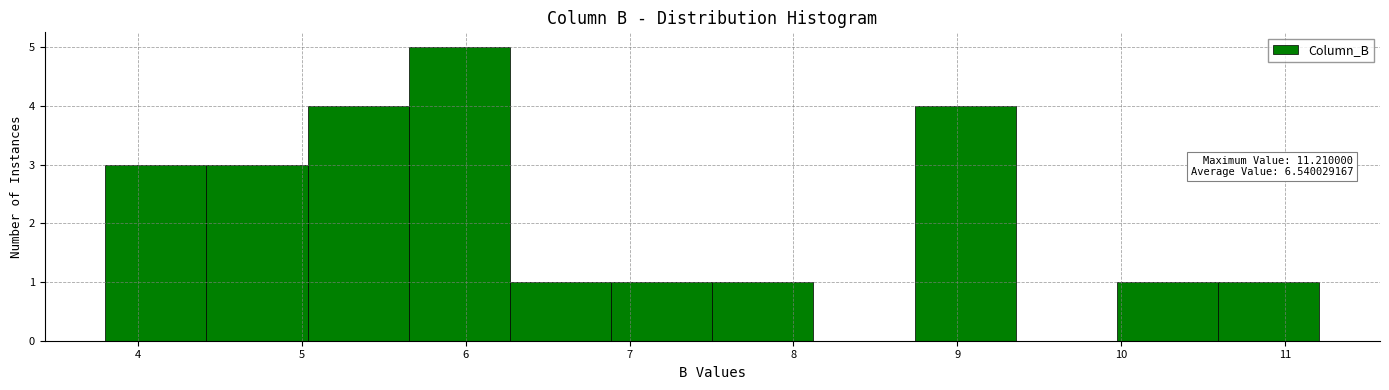

Over which range of the x-axis is the bar tallest?

5.7 to 6.3